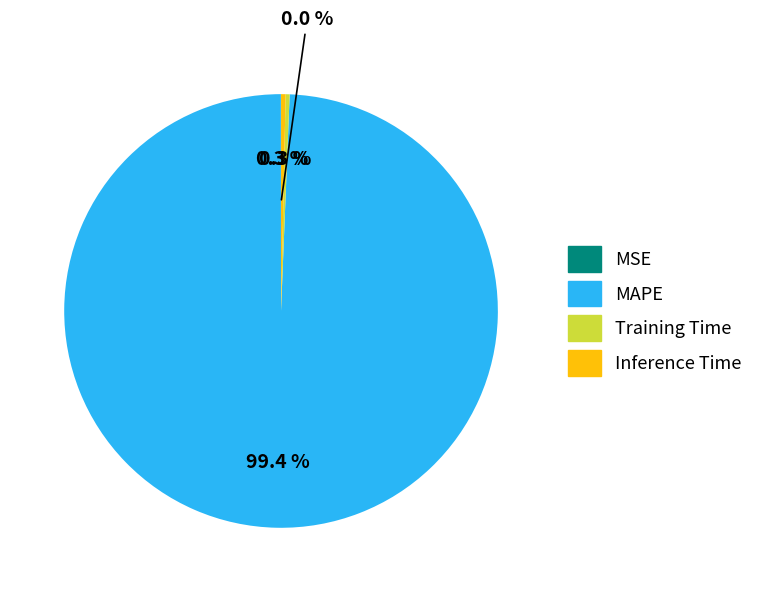

The MAPE slice represents 89% of the pie. True or false?

False